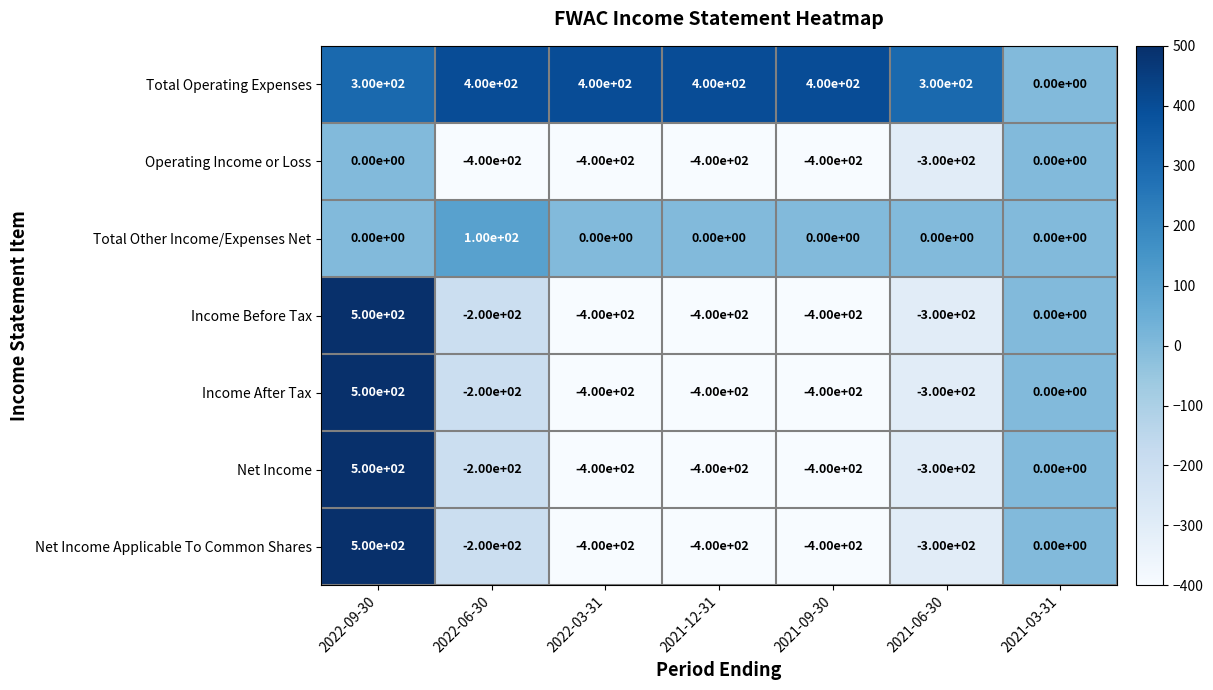

At which category is the sum across all series the highest?

2022-09-30